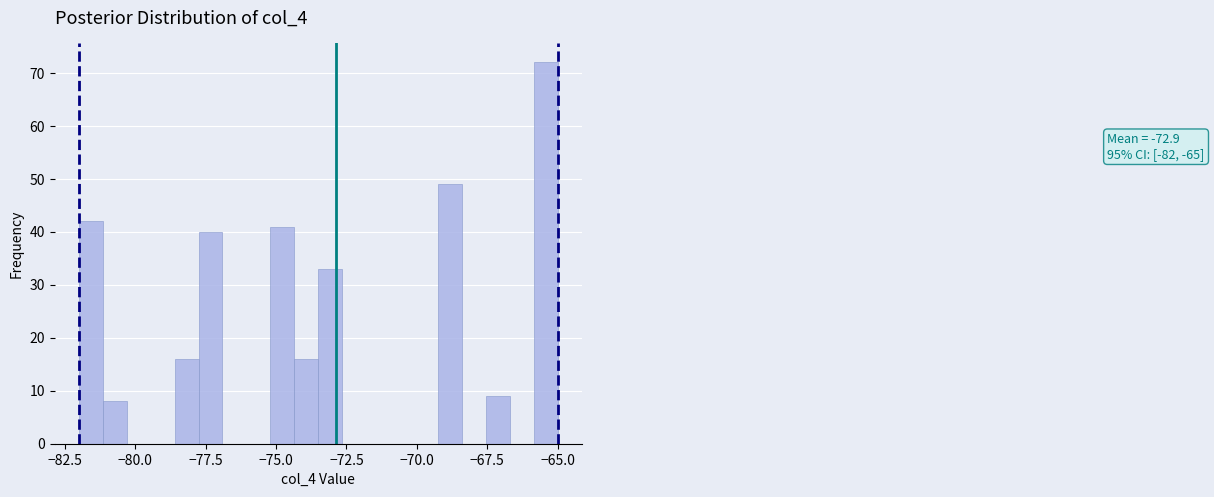

Around what value on the x-axis is the tallest bar? Give the approximate position of its centre, as read against the axis.

-65.5